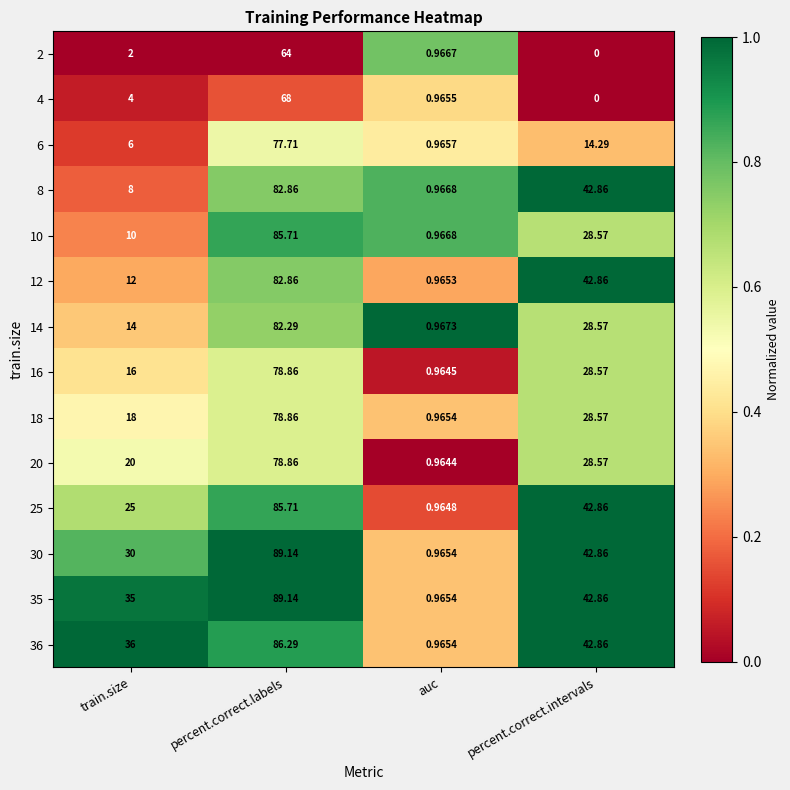

Where does the 35 series first go above 42?

percent.correct.labels